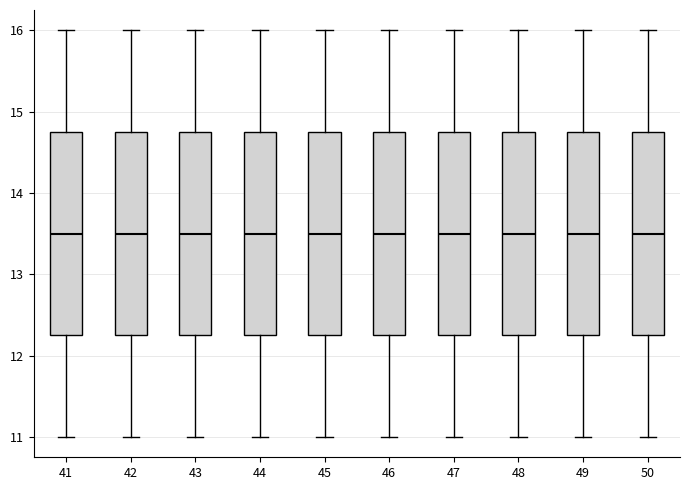

Where does the median line of the box at x = 41 sit on the y-axis? The values are not printed on the chart, so give them approximately, as read against the axis.

13.5